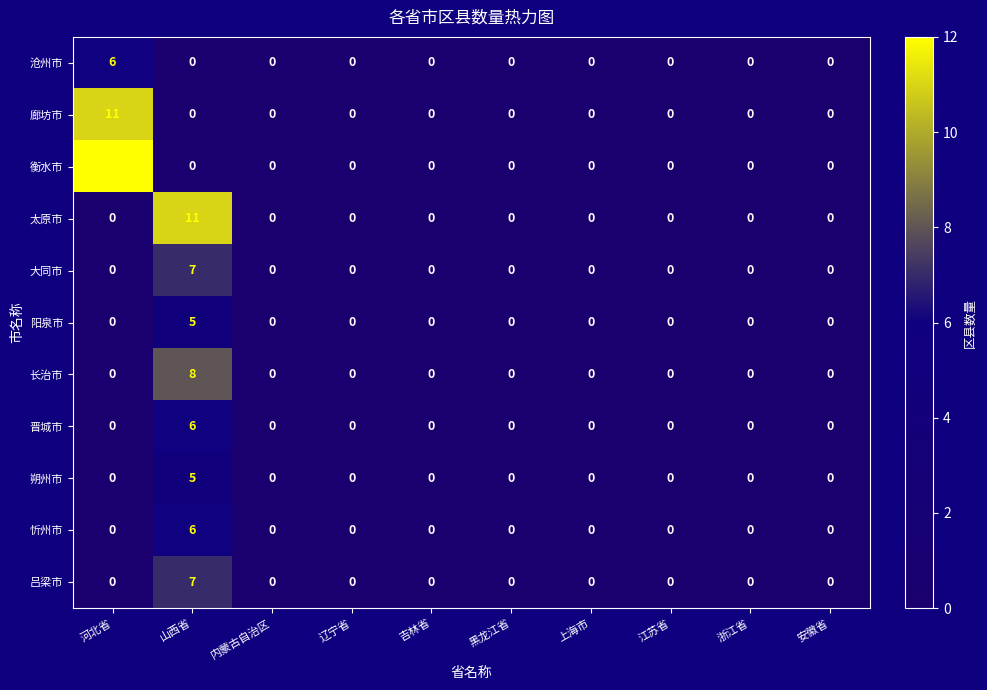

At which category does the chart reach its peak across all series?

河北省